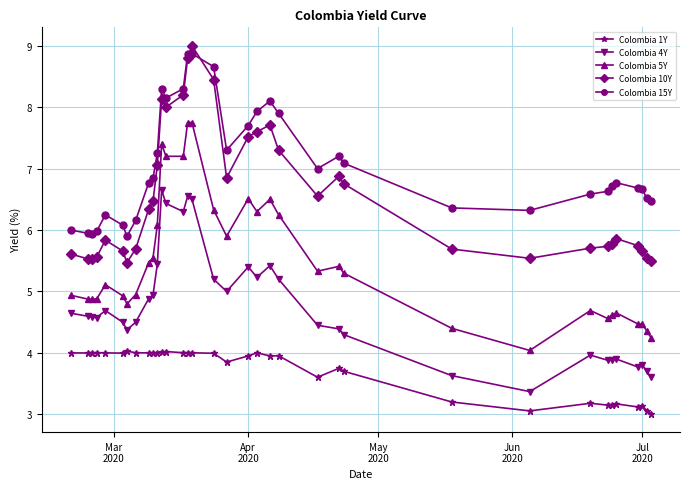

What is the greatest value displayed?

9.0